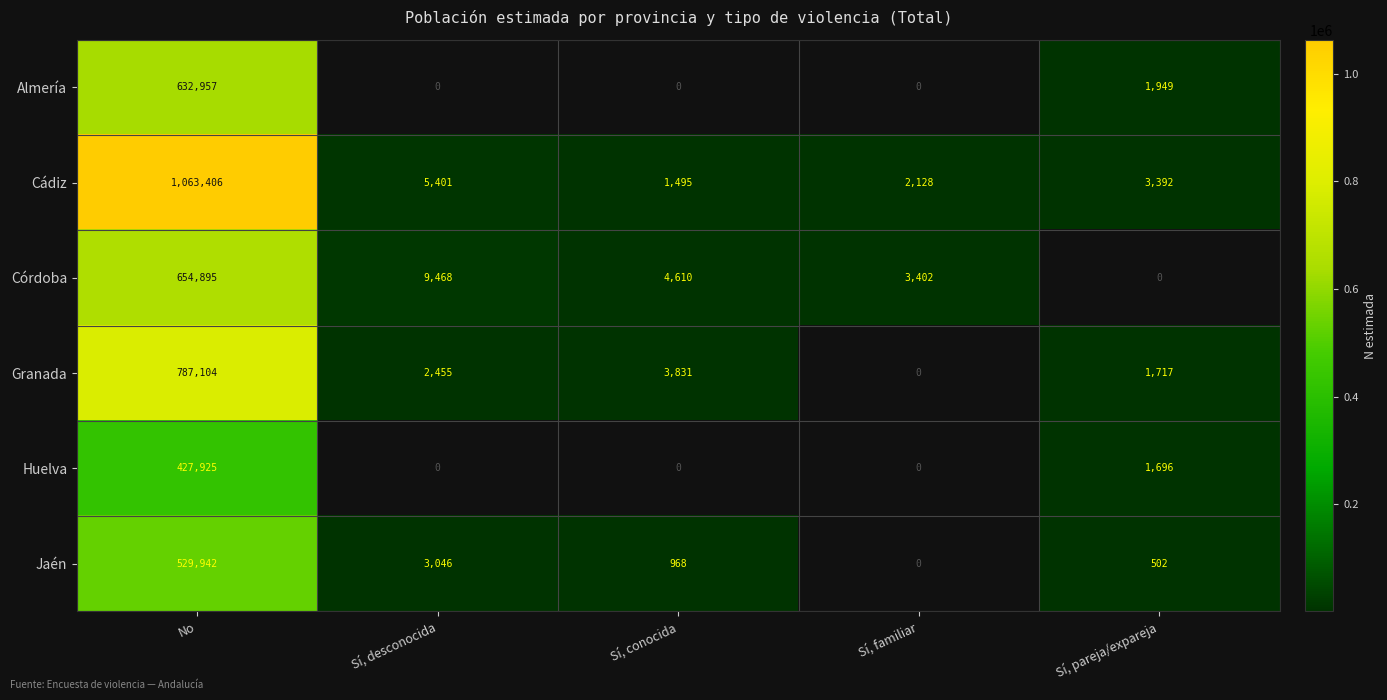

How many data points in Cádiz are less than 3392?

2